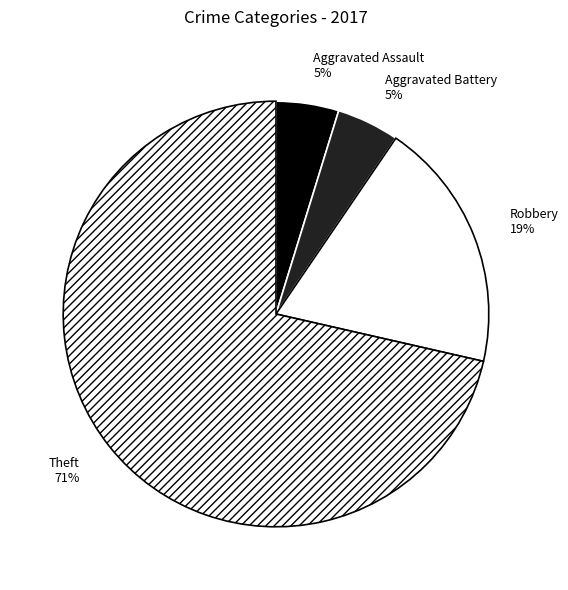

To the nearest percent, what is the combined percentage of Theft and Aggravated Assault?

76%